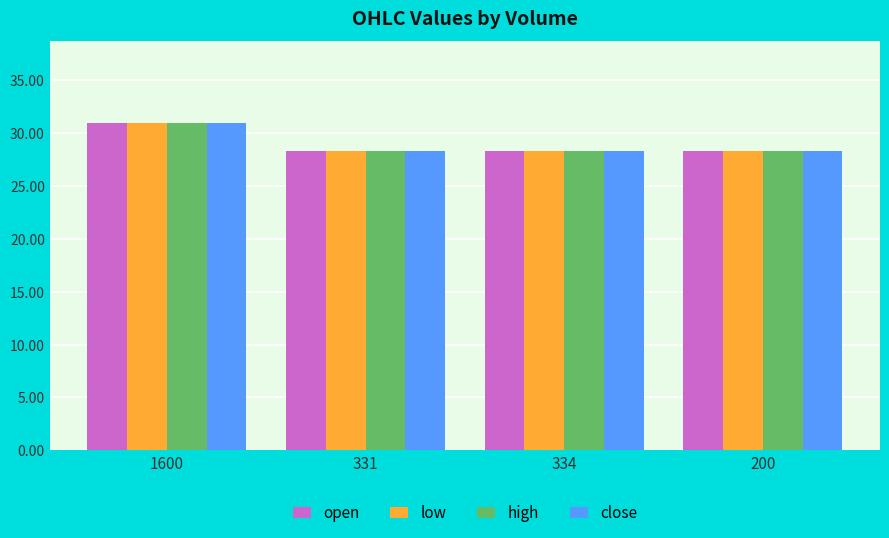

What is the approximate value of open at 334?

28.3